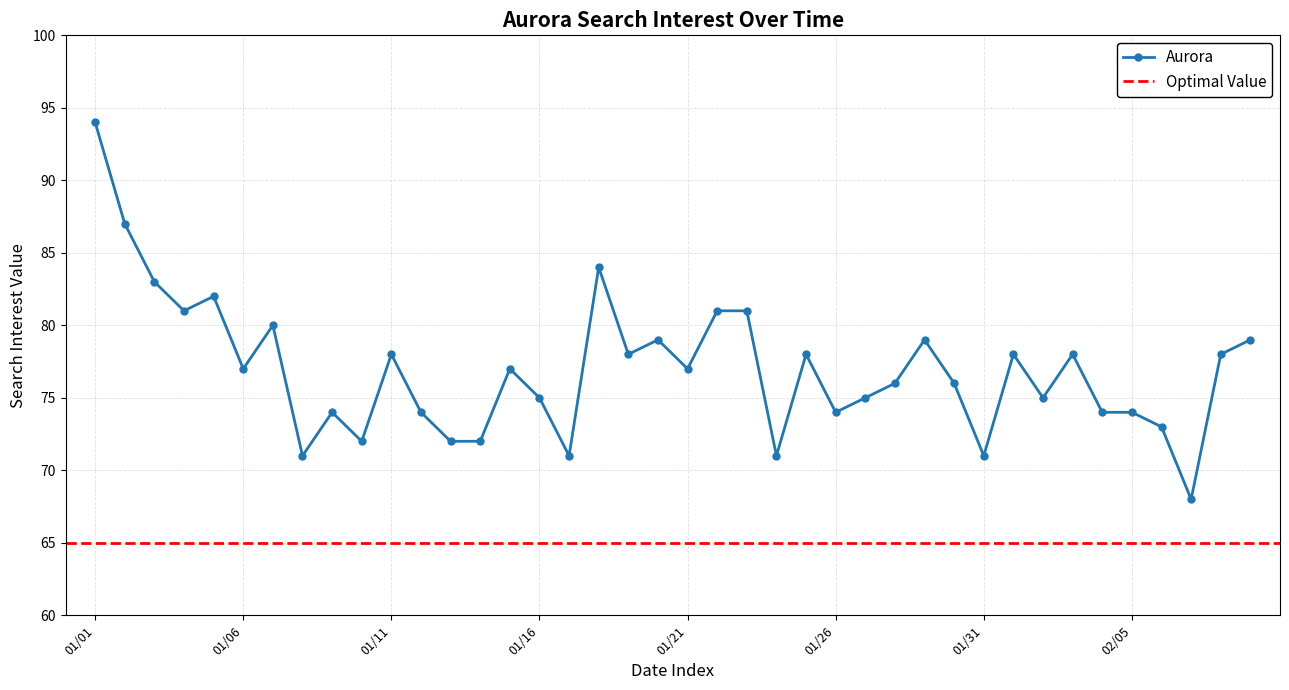

What is the maximum value shown in the chart?

94